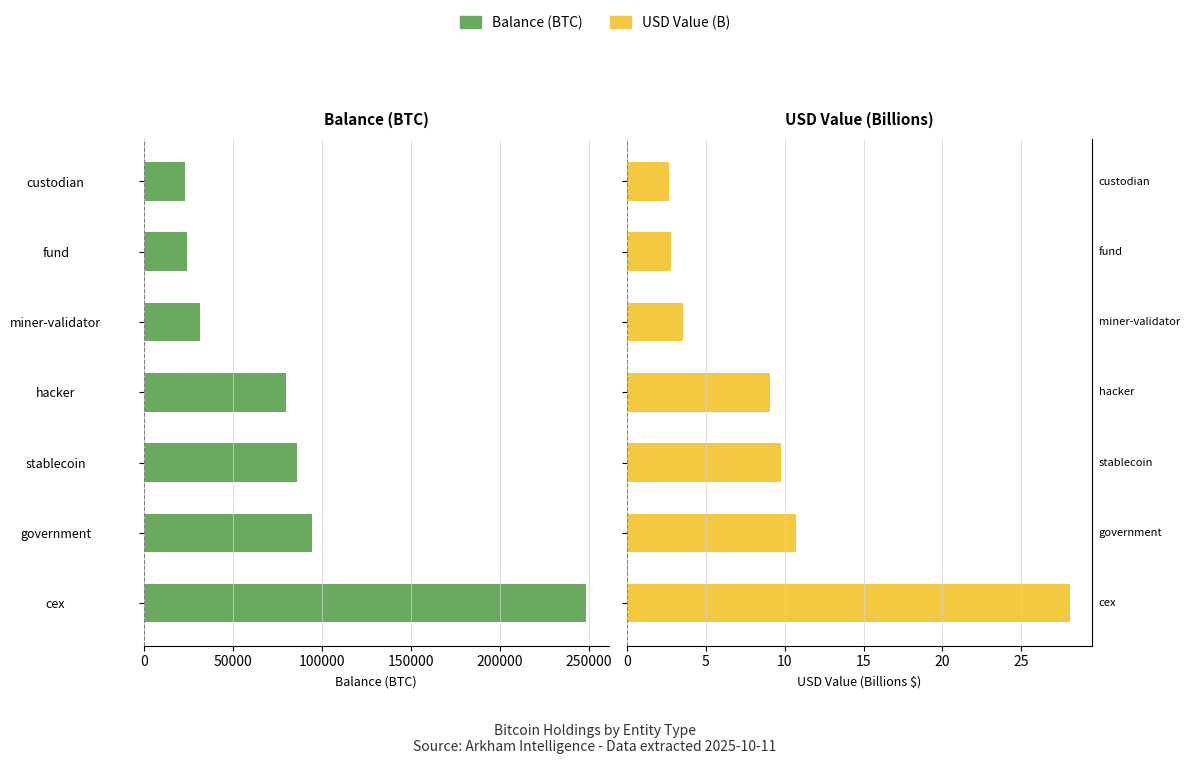

True or false: USD Value (B) has a value of 1.4 at custodian.

False